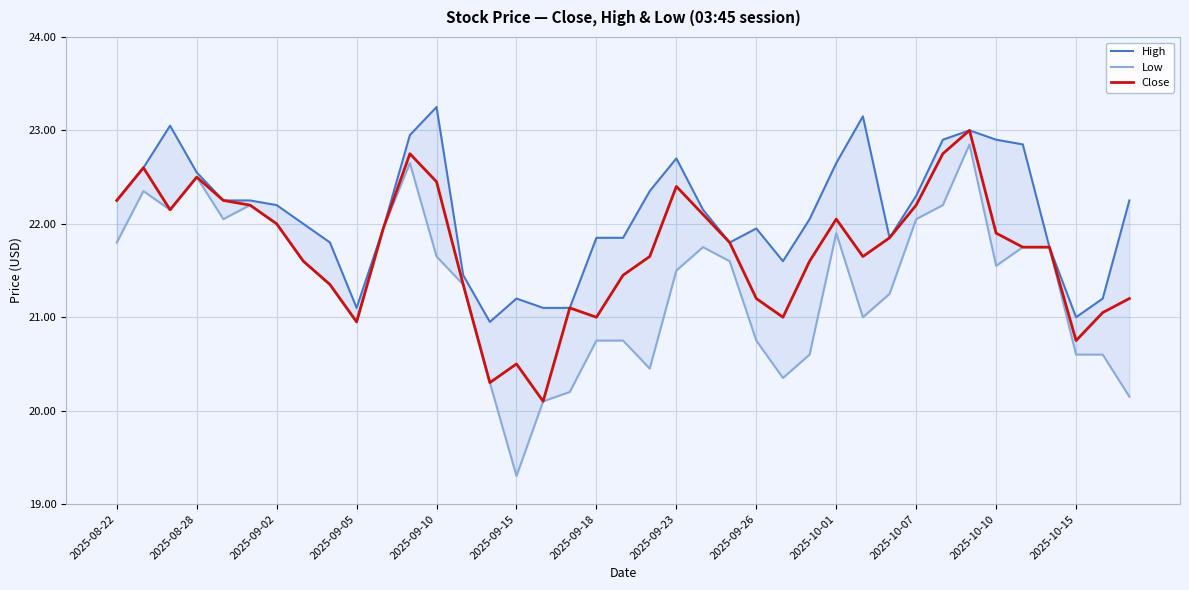

True or false: Low and High intersect in this chart.

False